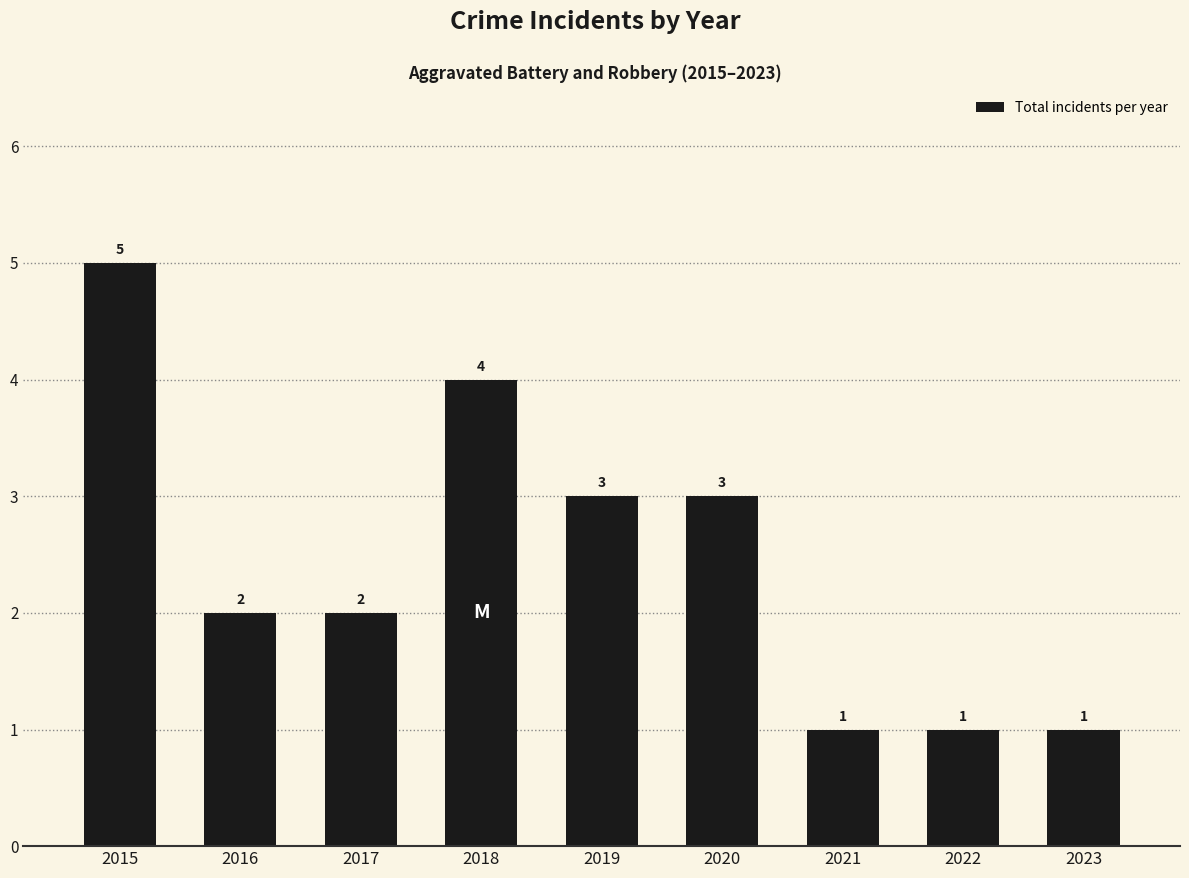

What is the difference between the second highest and second lowest values?

3